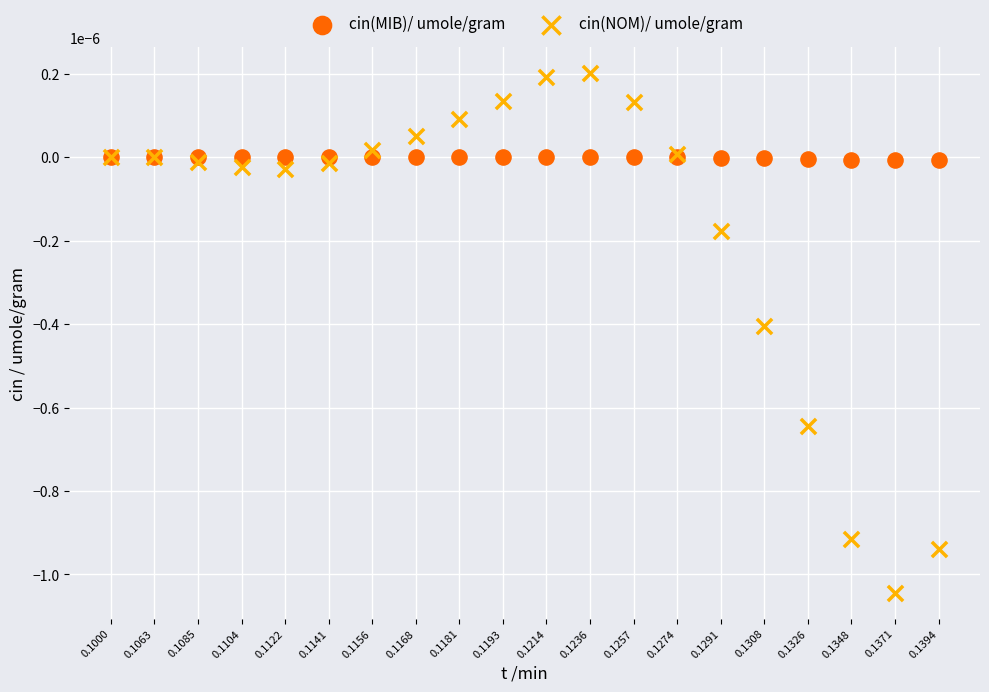

What are all the series names shown in the legend?

cin(MIB)/ umole/gram, cin(NOM)/ umole/gram